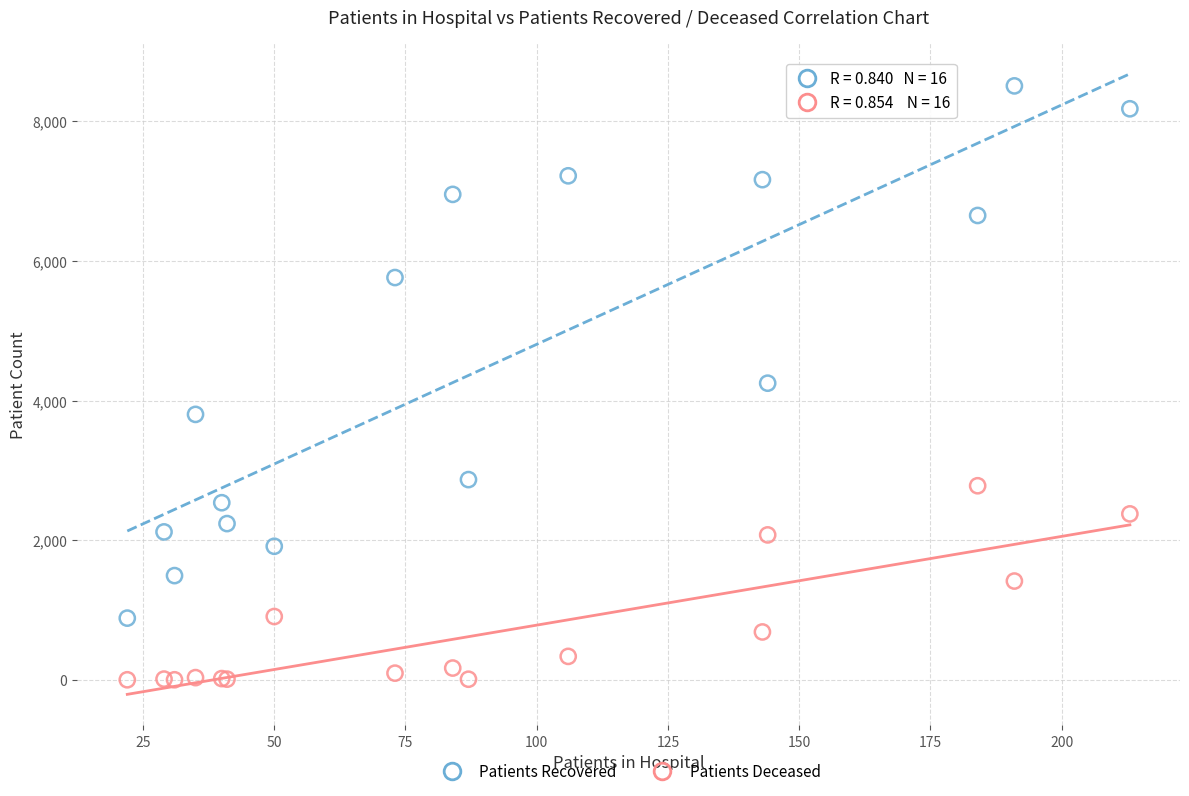

Which series reaches the maximum Y coordinate?

Patients Recovered